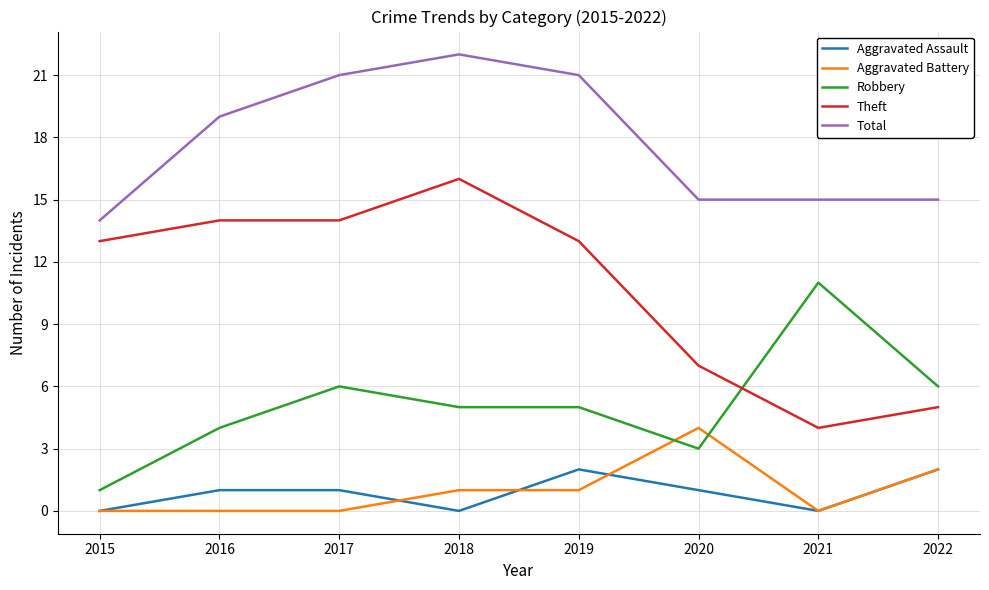

Rank the series at 2019 from lowest to highest value.

Aggravated Battery, Aggravated Assault, Robbery, Theft, Total